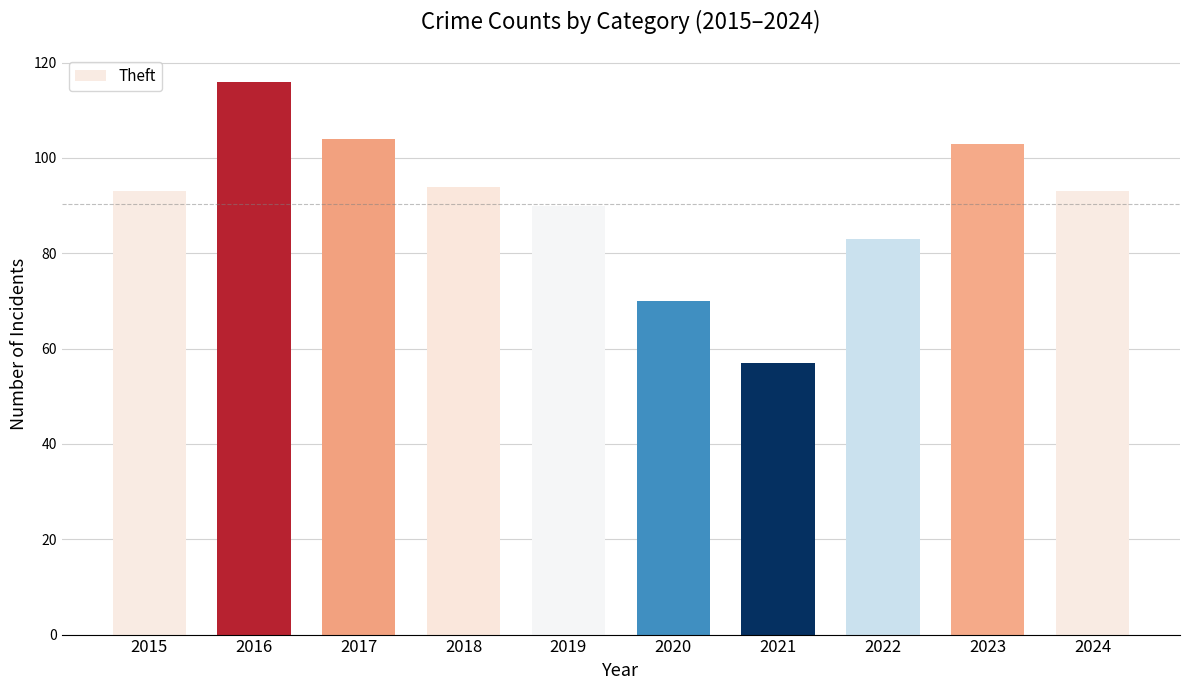

What is the sum of the values at 2018 and 2020?

164